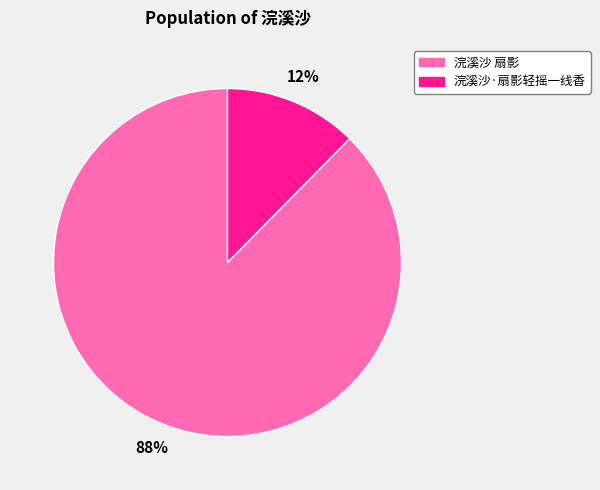

Does 浣溪沙 扇影 represent more than half of the total?

Yes